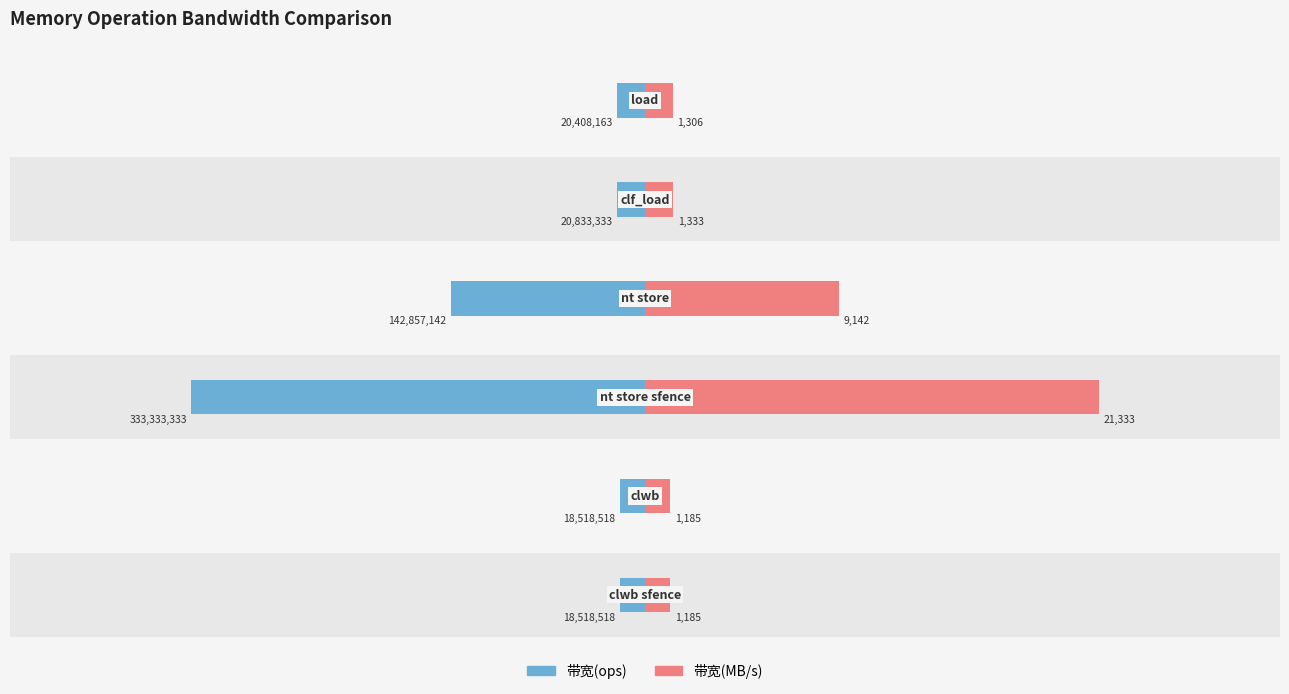

Between 4 and 5, which series saw the biggest shift?

带宽(ops)